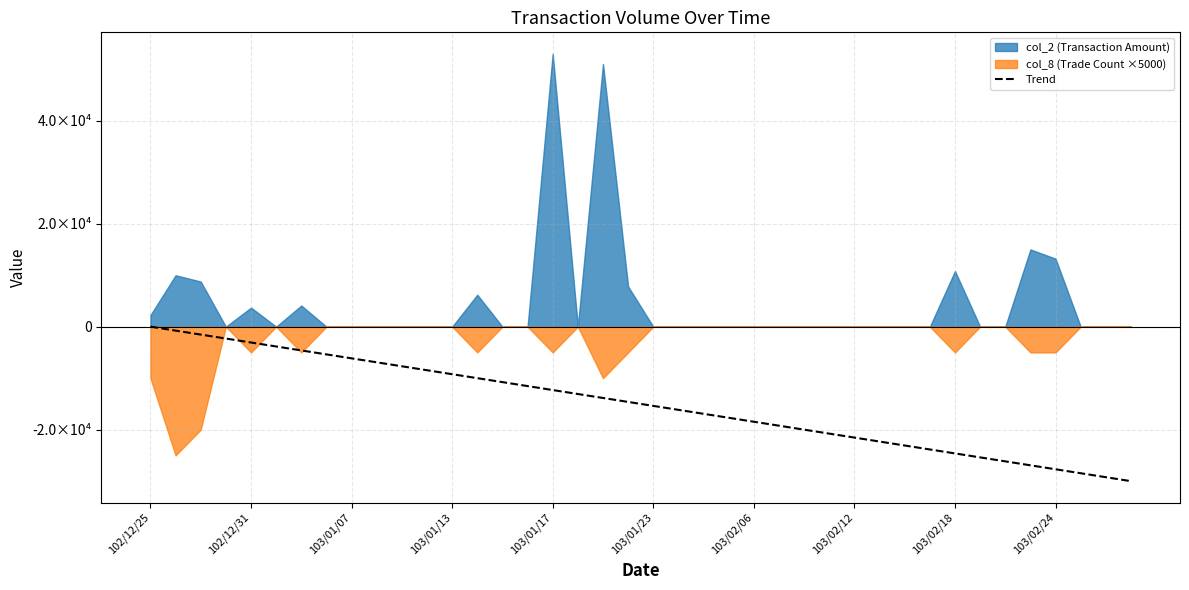

The value at 18 is -13846.2. True or false?

True